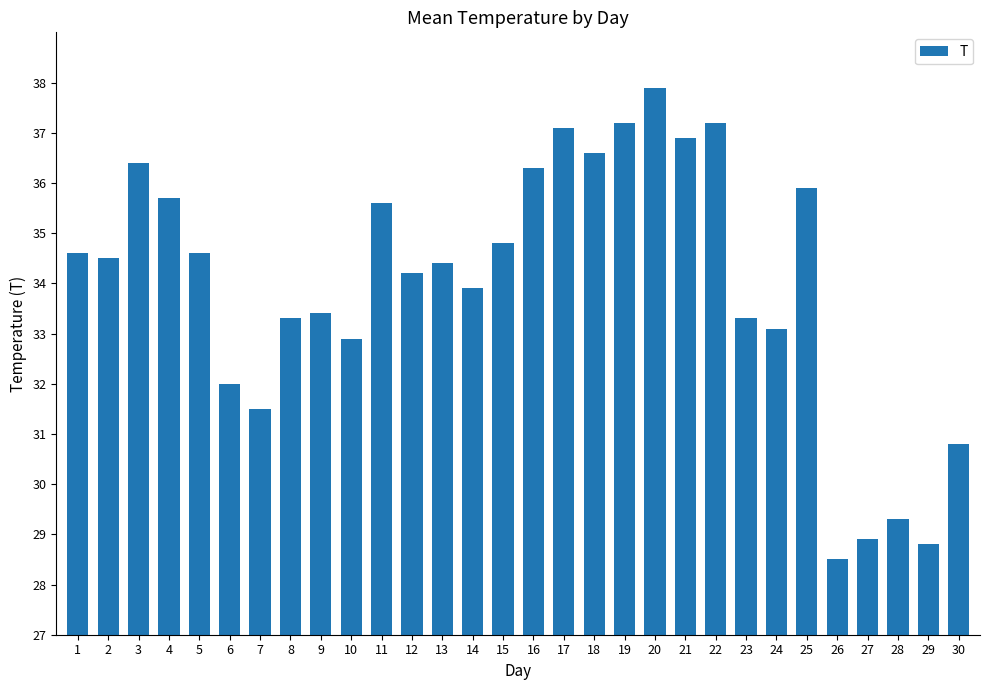

What is the sum of all values?

1019.6